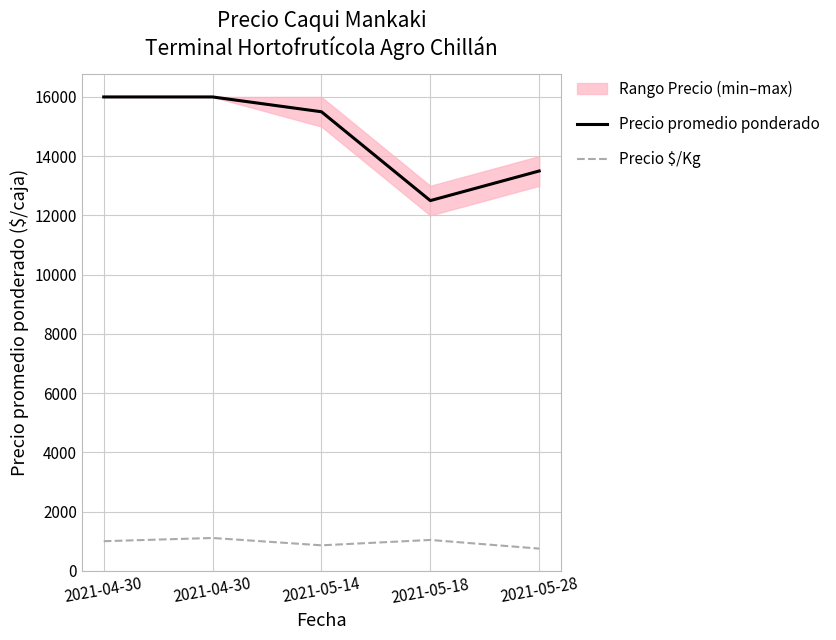

True or false: Precio $/Kg has more than 1 points higher than both neighbors.

True